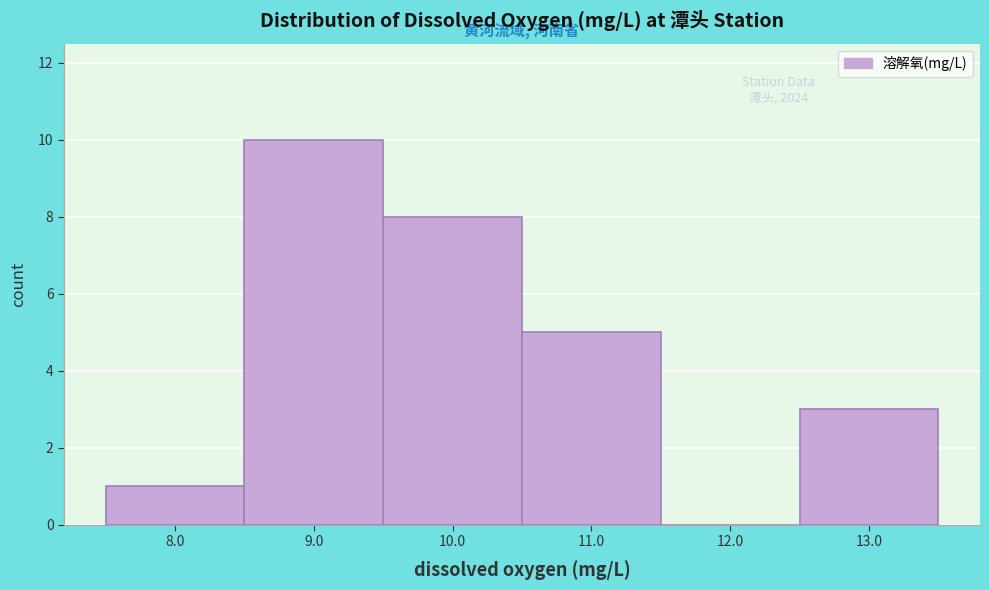

Over which range of the x-axis is the bar tallest?

8.5 to 9.5